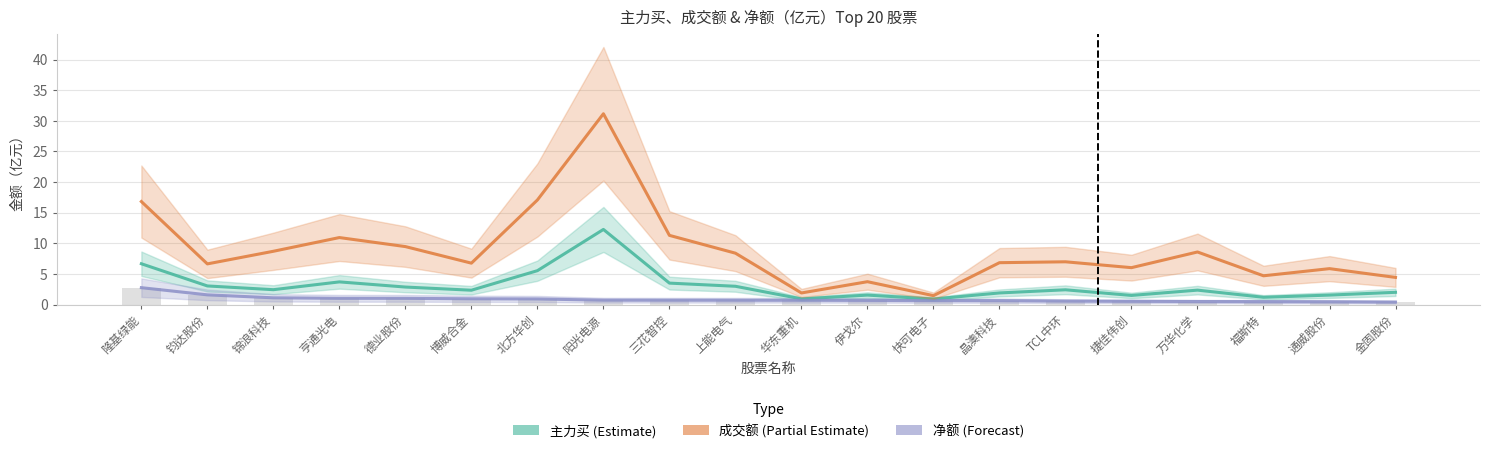

How many data points in 主力买 (Estimate) are above 2?

12